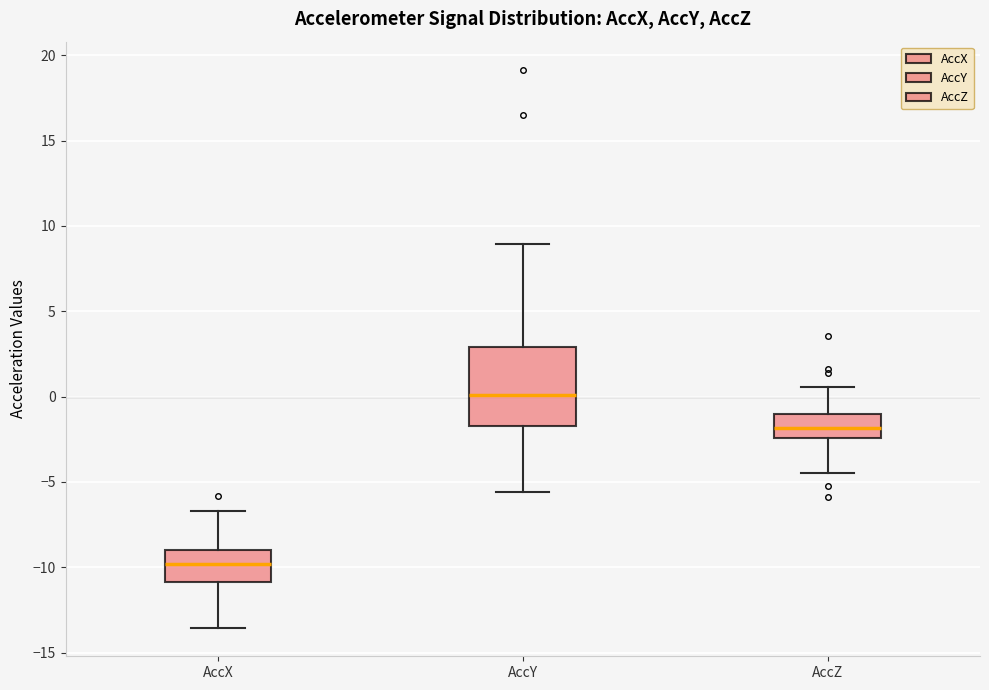

Reading left to right, transcribe this box plot: for each box, give where its median line is, the range the box spans, and where its two whiskers end, as read against the y-axis. The values are not printed on the chart, so give them approximately, as read against the axis.

AccX: median -10.0, box -11.0 to -9.0, whiskers -13.5 to -6.5
AccY: median 0.0, box -1.5 to 3.0, whiskers -5.5 to 9.0
AccZ: median -2.0, box -2.5 to -1.0, whiskers -4.5 to 0.5